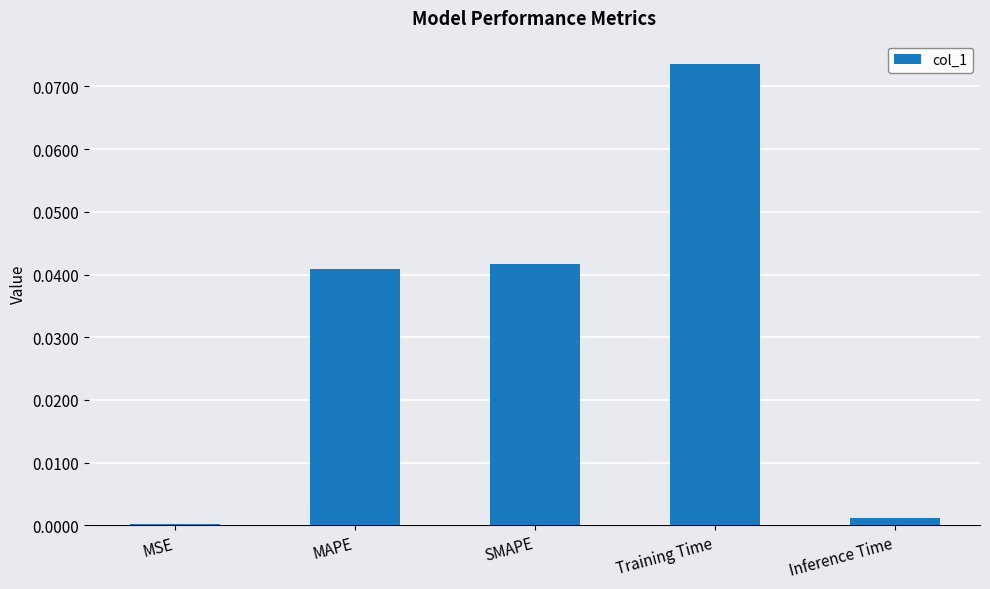

Rank the categories by value from lowest to highest.

MSE, Inference Time, MAPE, SMAPE, Training Time